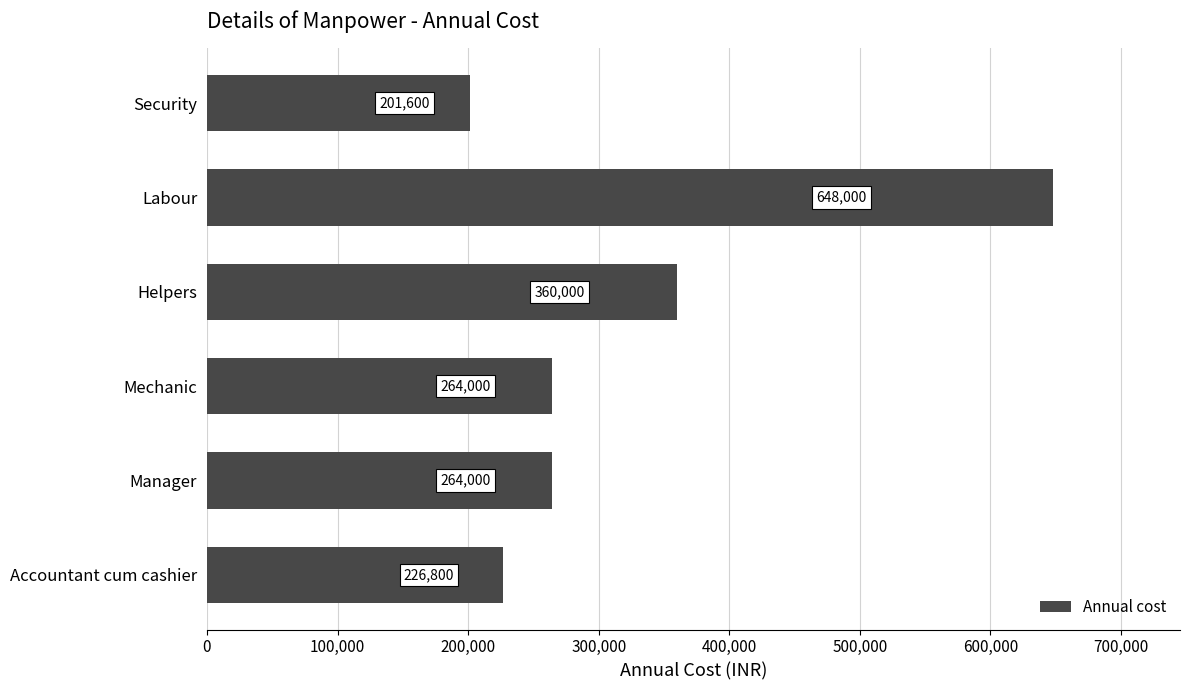

What is the ratio of the value at Manager to the value at Accountant cum cashier?

1.2